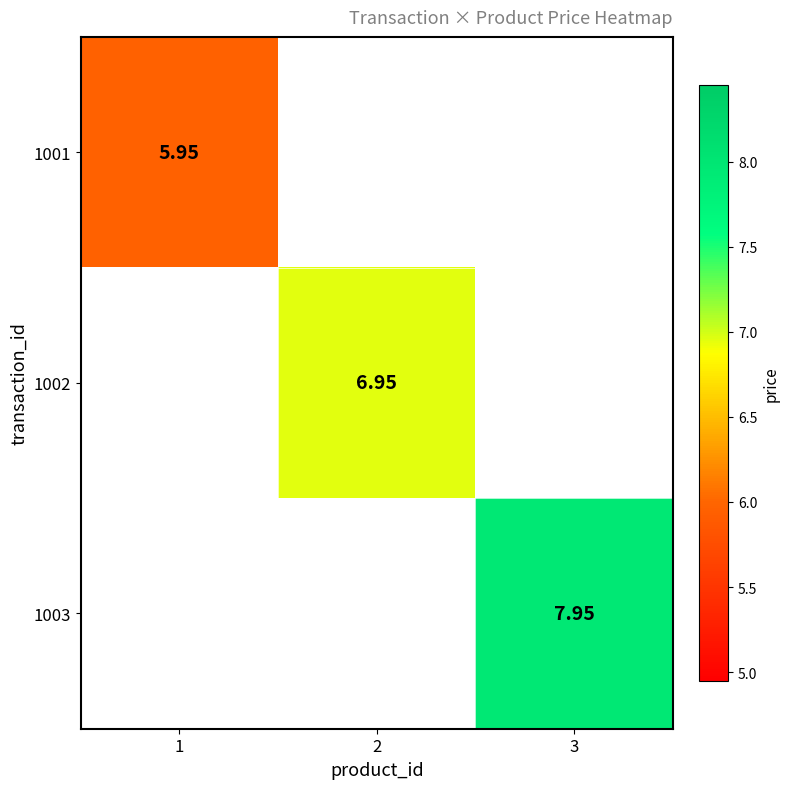

At how many categories does at least one series exceed 7?

1